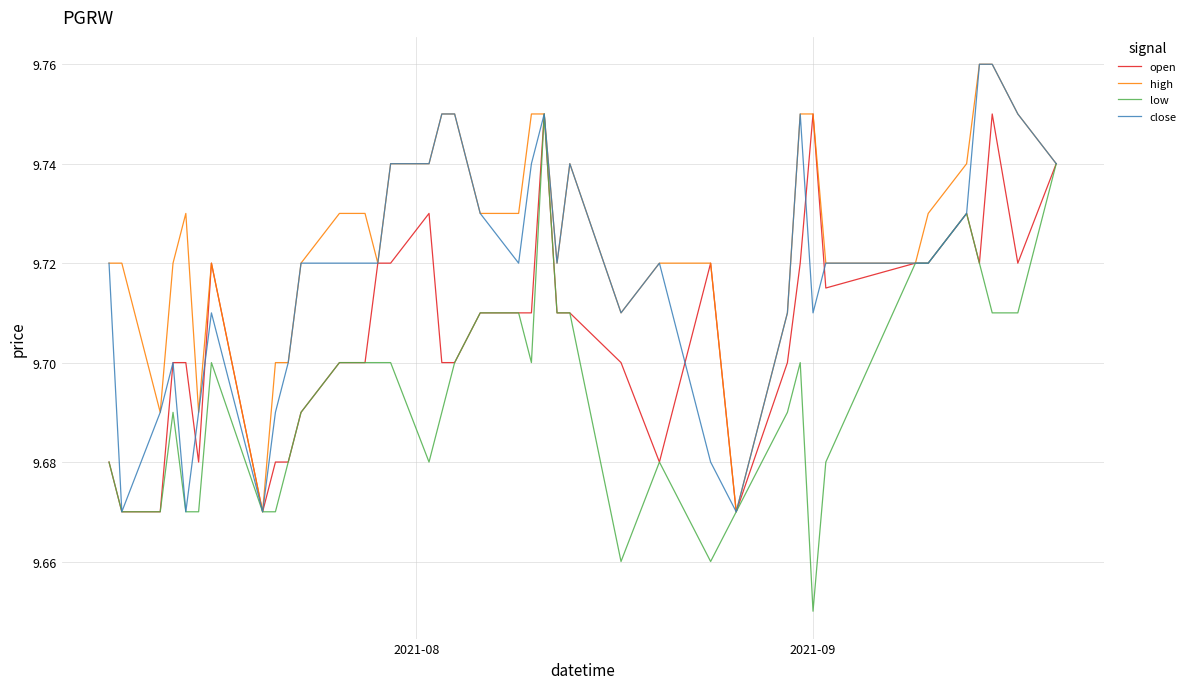

Which series has the widest spread of values?

low